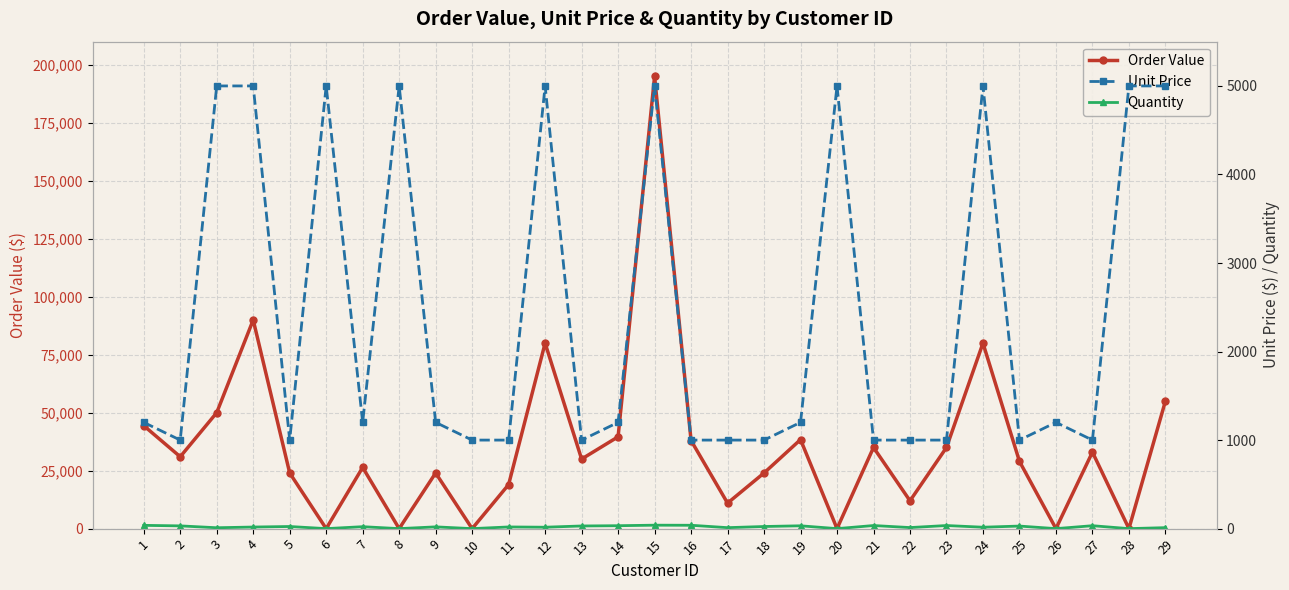

What is the maximum value shown in the chart?

195000